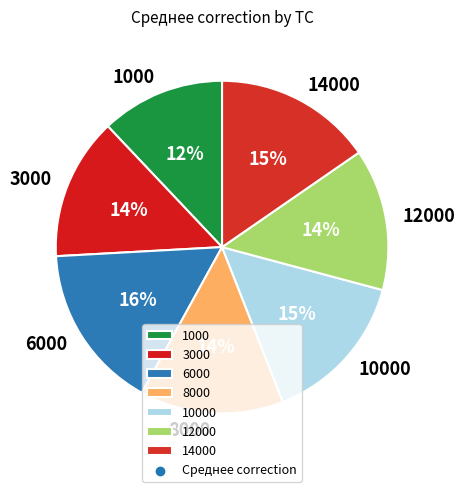

What is the ratio of the value at 10000 to the value at 14000?

1.0